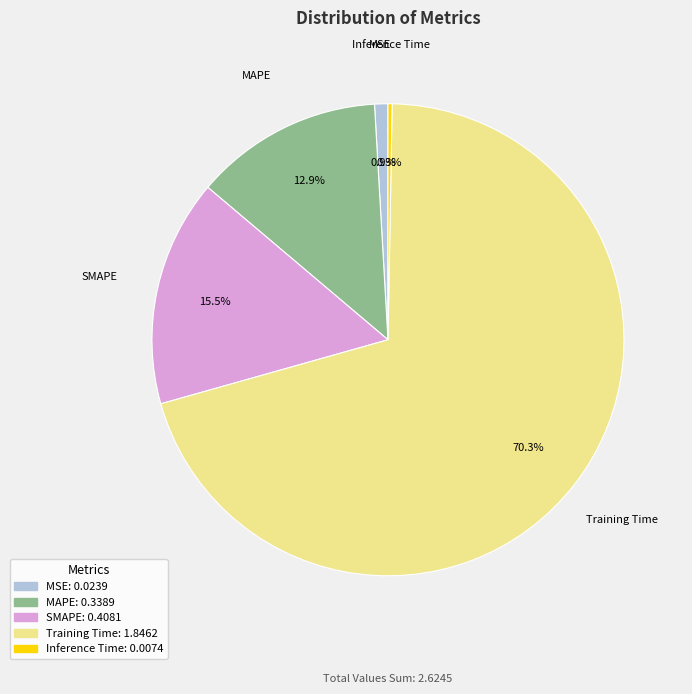

Do Inference Time and MAPE together represent more than half of the pie?

No